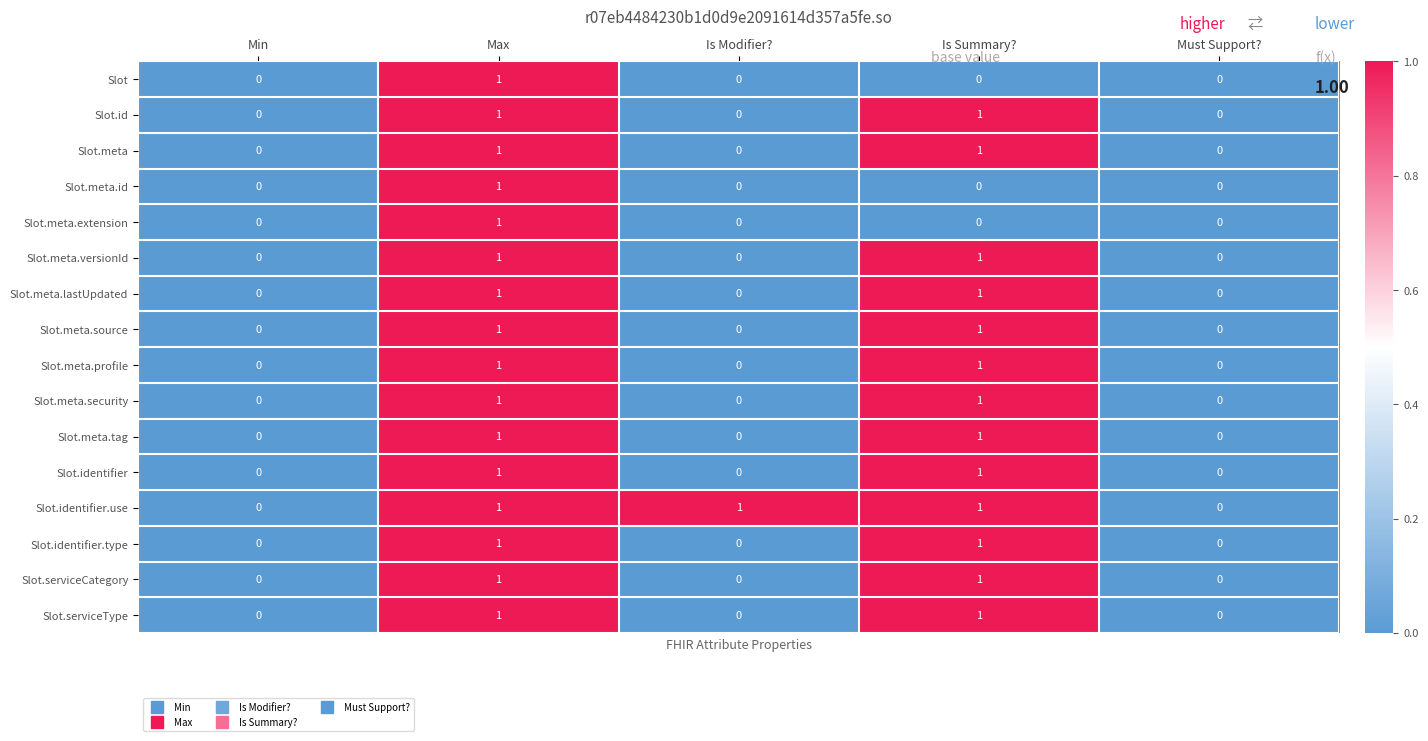

How many categories are shown in the chart?

5